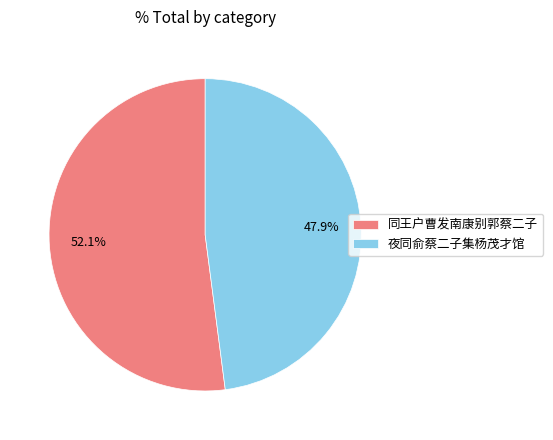

Which has a higher value, 同王户曹发南康别郭蔡二子 or 夜同俞蔡二子集杨茂才馆?

同王户曹发南康别郭蔡二子